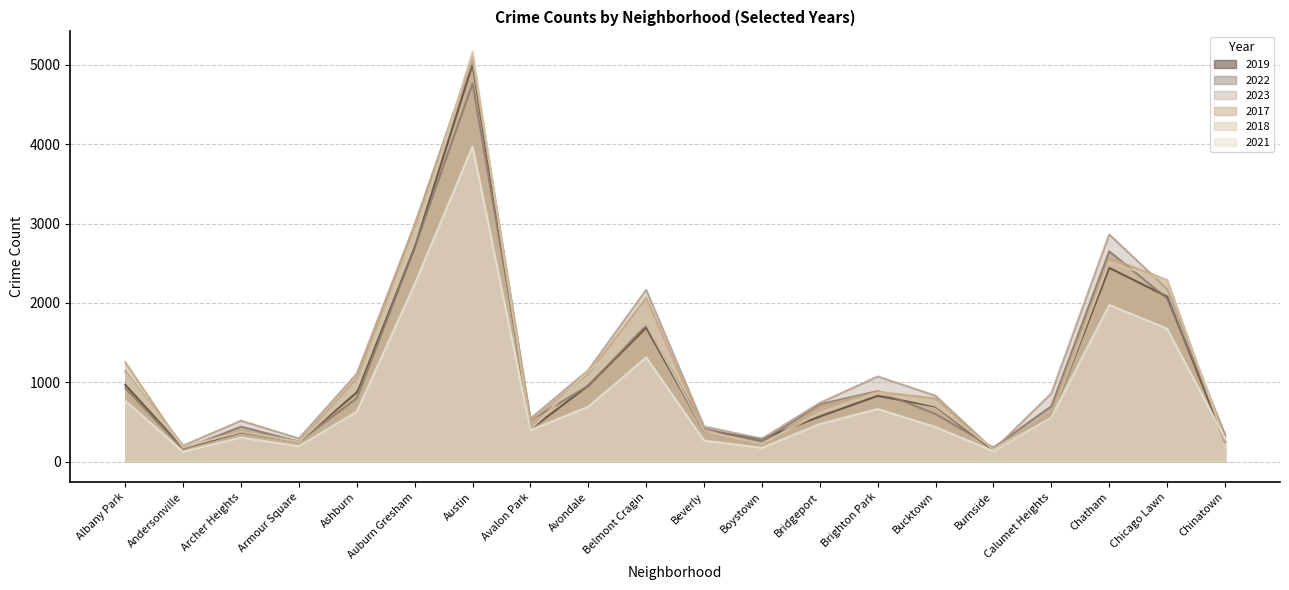

Read the 2023 value at Bridgeport.

739